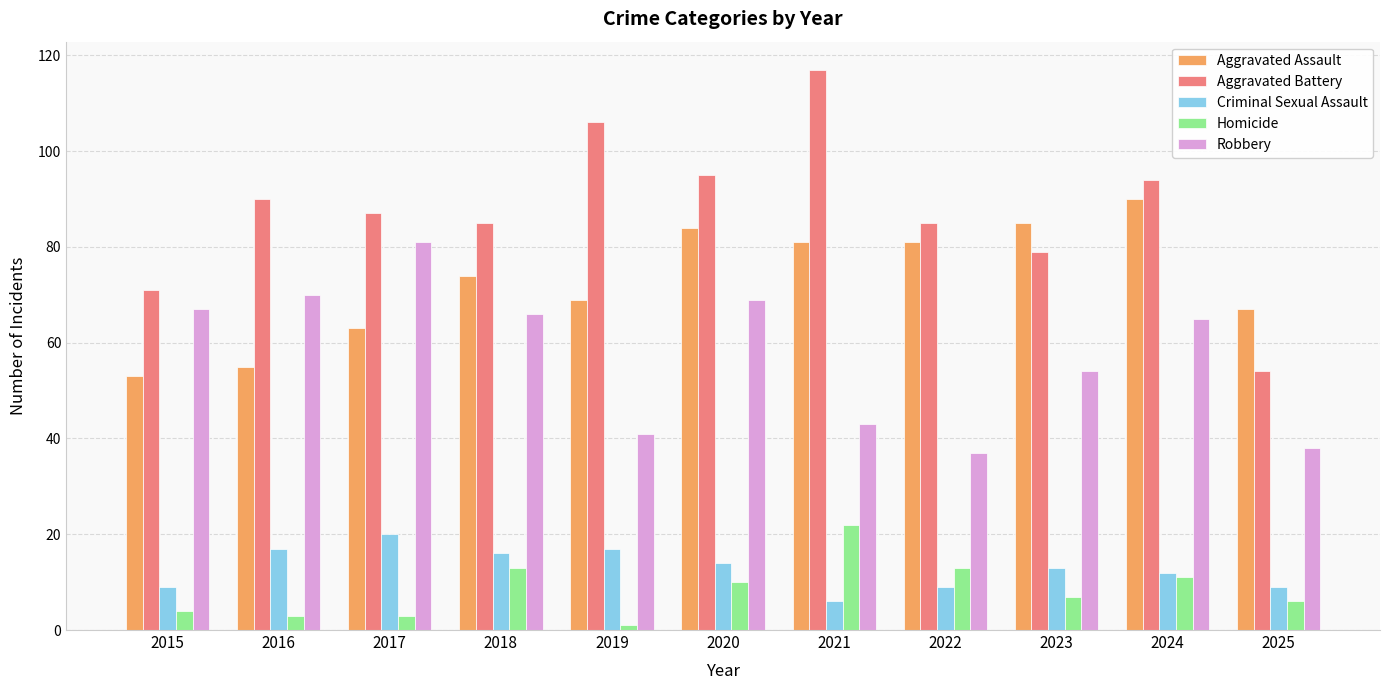

Rank the series at 2024 from lowest to highest value.

Homicide, Criminal Sexual Assault, Robbery, Aggravated Assault, Aggravated Battery